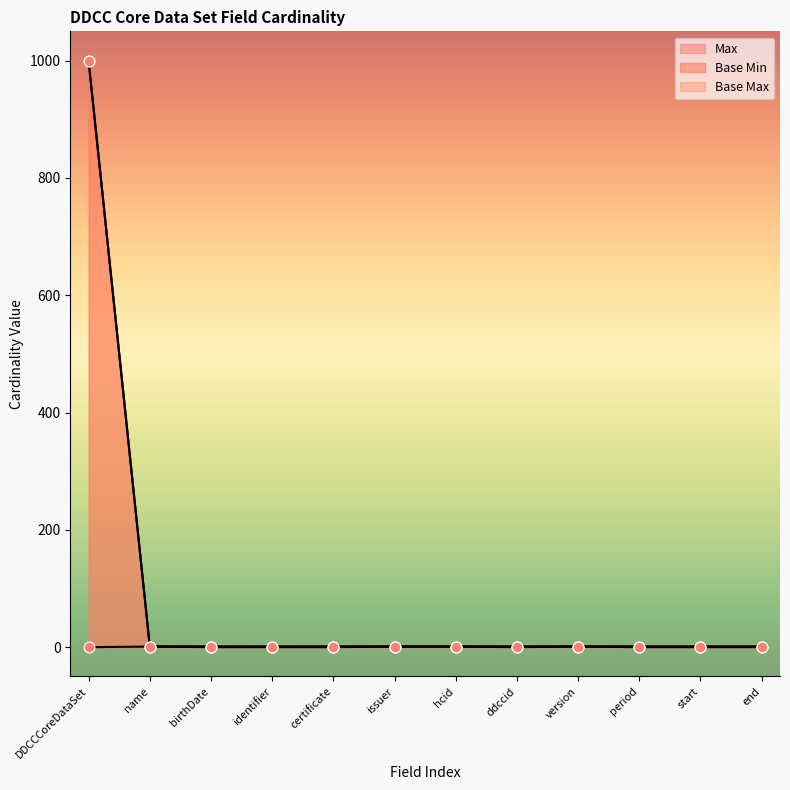

What are all the series names shown in the legend?

Max, Base Min, Base Max